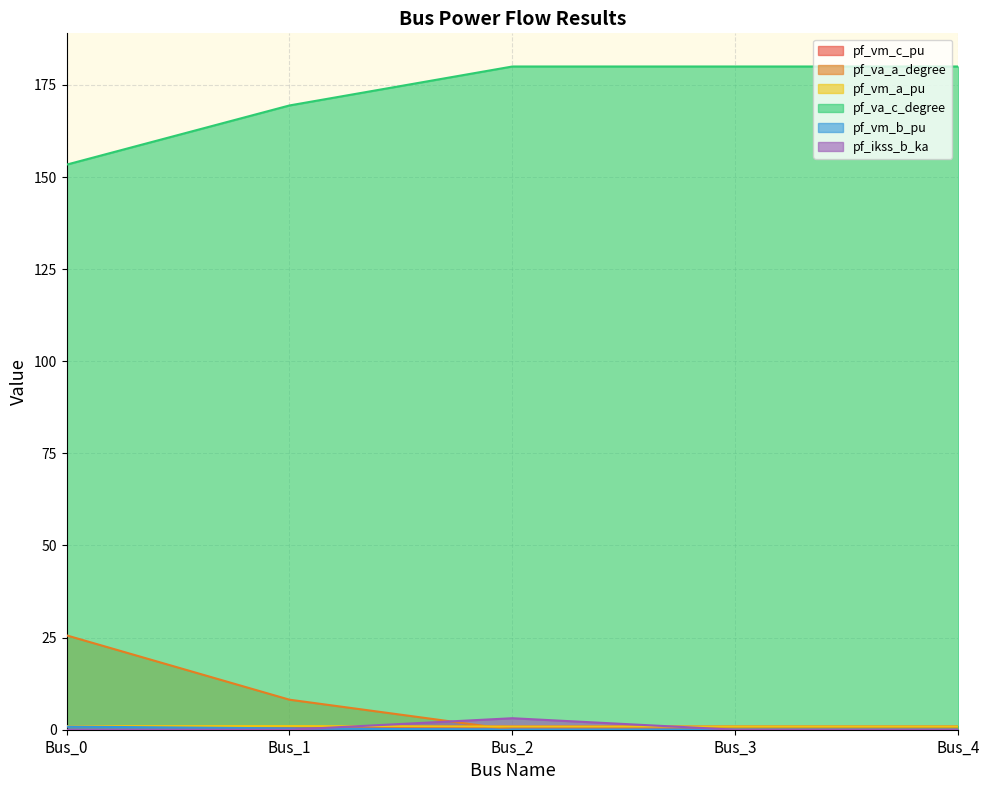

What are all the series names shown in the legend?

pf_vm_c_pu, pf_va_a_degree, pf_vm_a_pu, pf_va_c_degree, pf_vm_b_pu, pf_ikss_b_ka